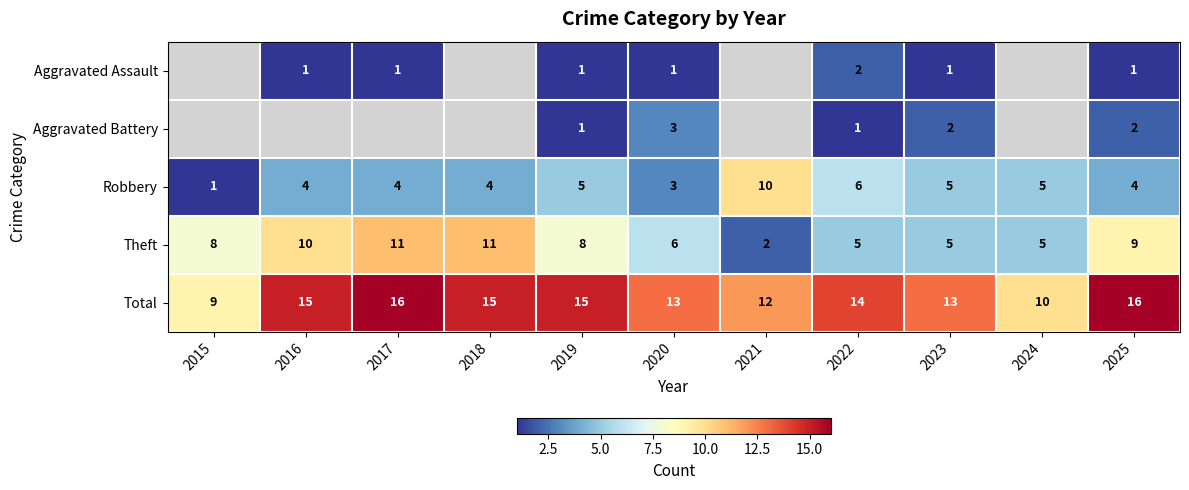

What is the difference between the highest and lowest values at 2023?

12